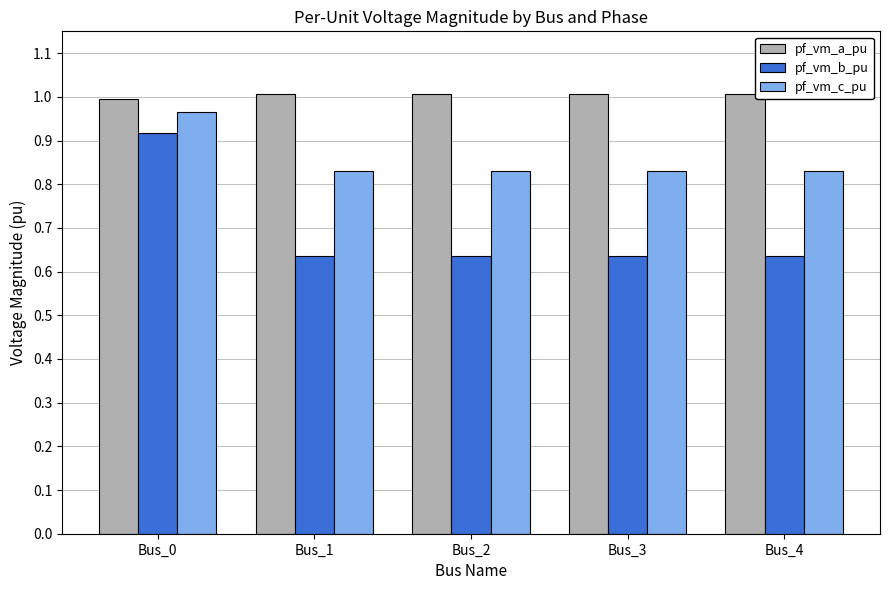

Which series has the largest range (max minus min)?

pf_vm_b_pu